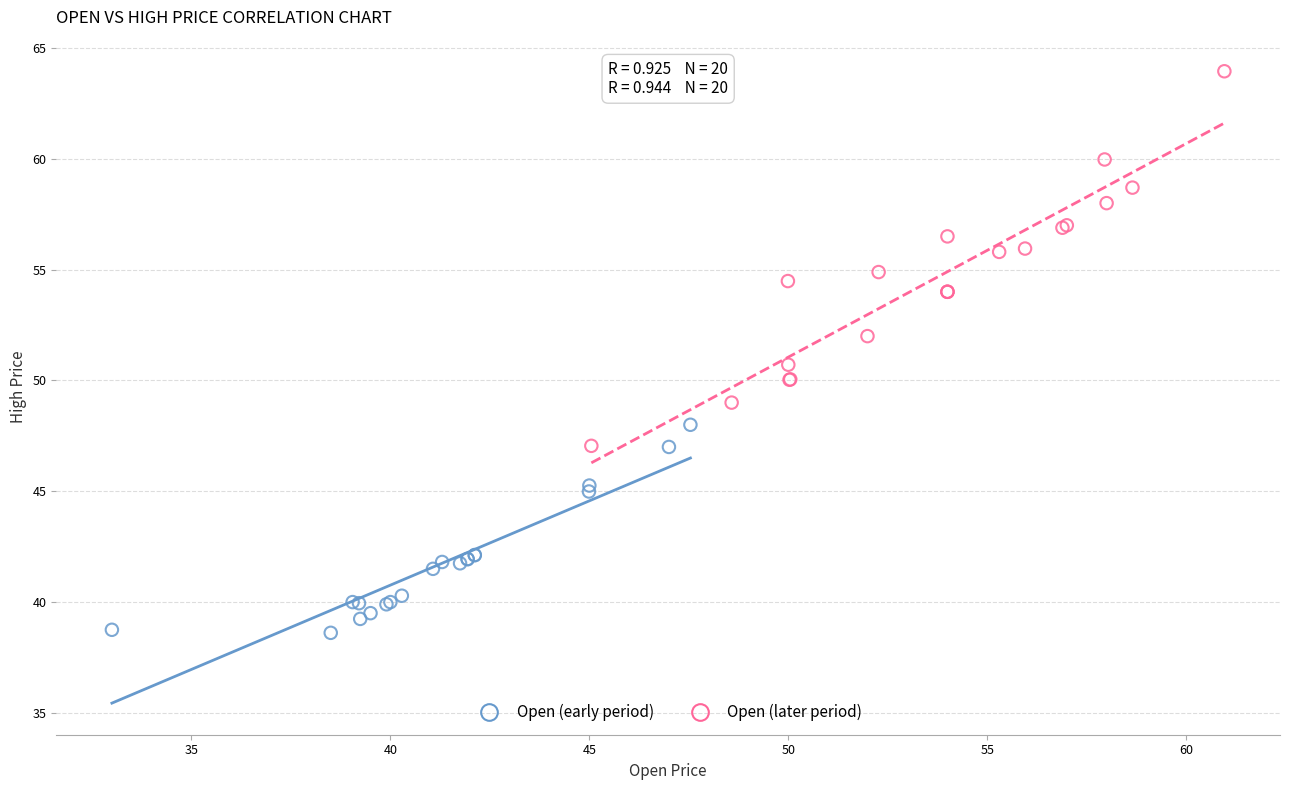

Which series has the largest Y range (max minus min)?

Open (later period)